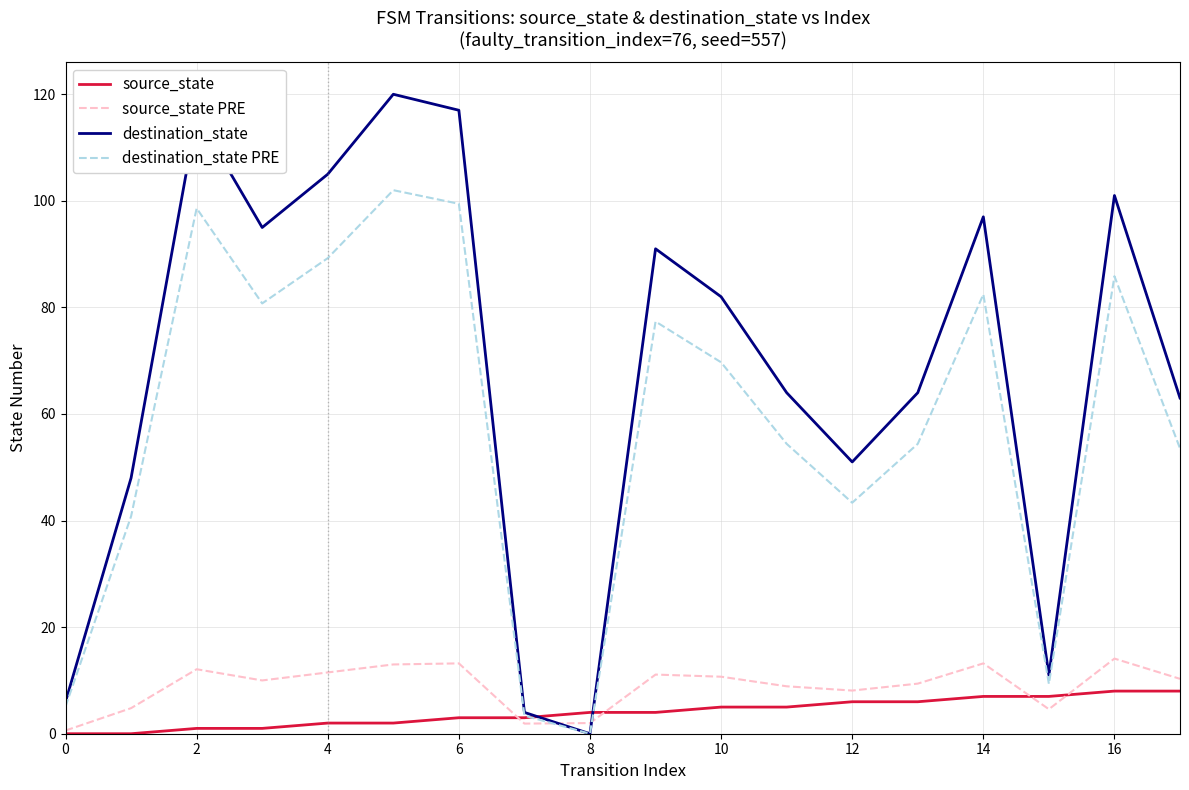

In destination_state PRE, how many points are lower than both neighbors (excluding endpoints)?

4